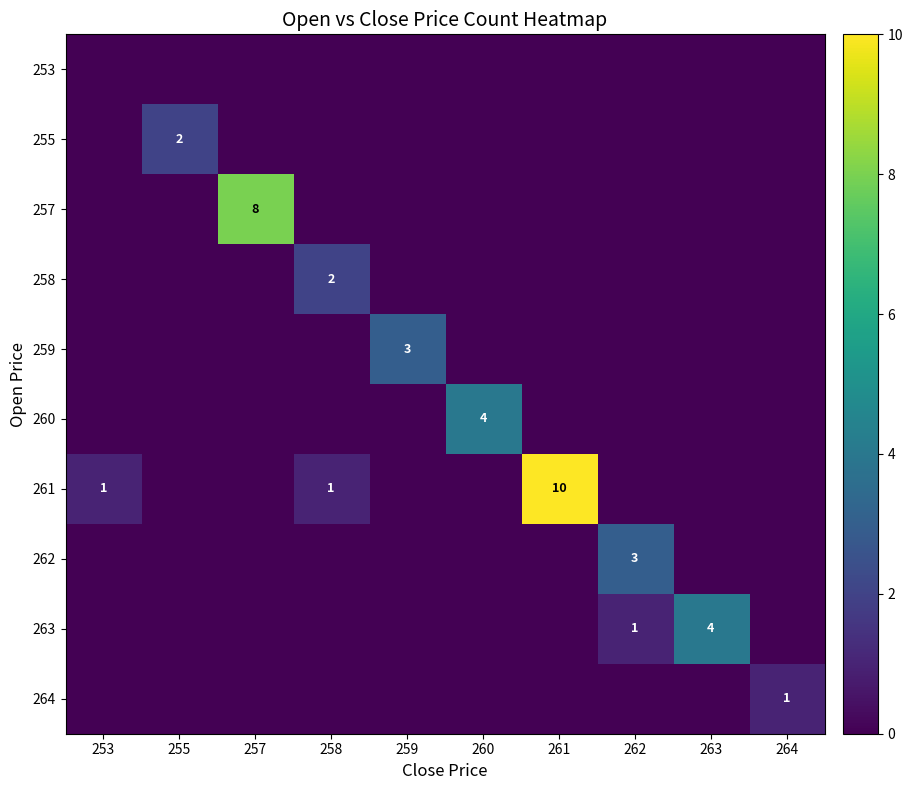

Which series has the widest spread of values?

261